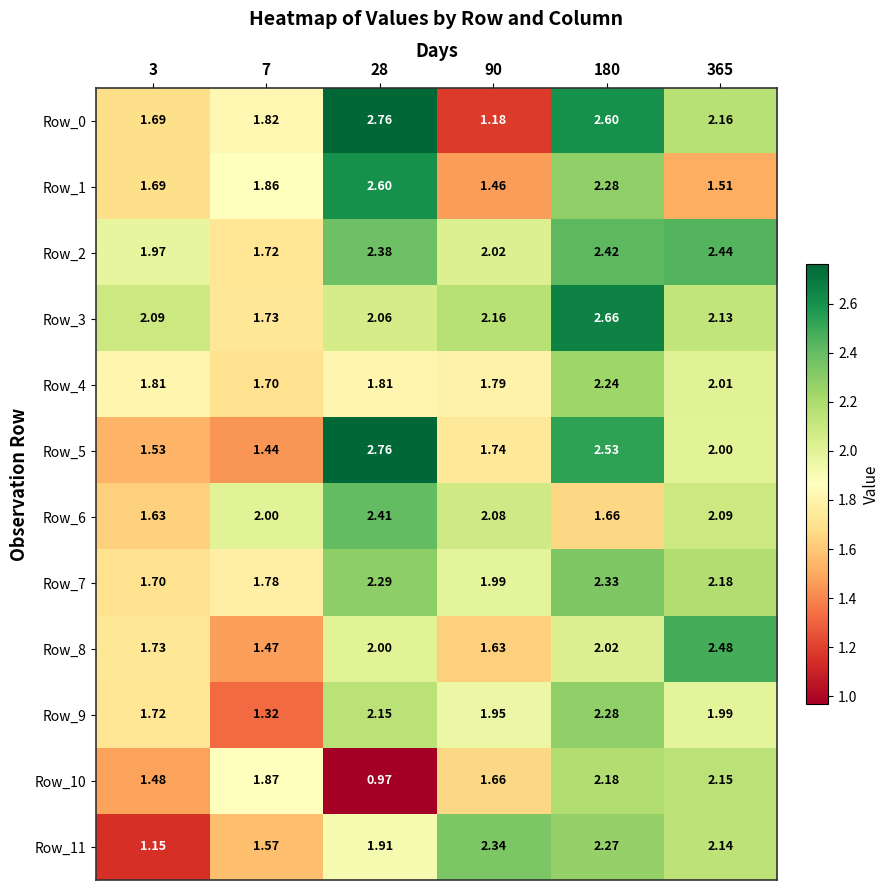

Is the value of Row_3 at 180 greater than the value of Row_9 at 7?

Yes